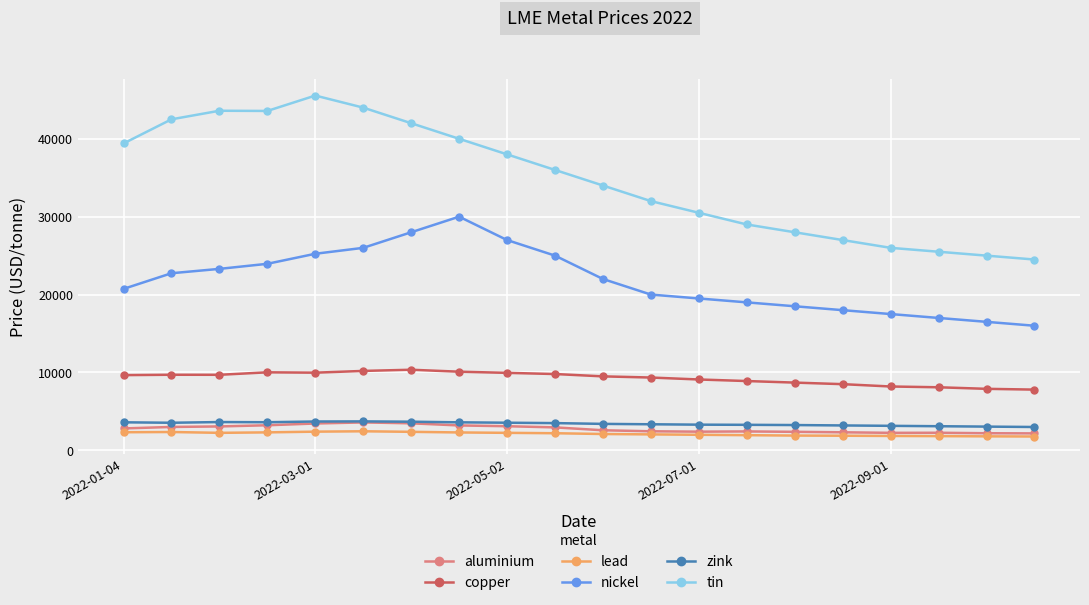

What is the value of the aluminium point at the 13th from the left?

2400.0